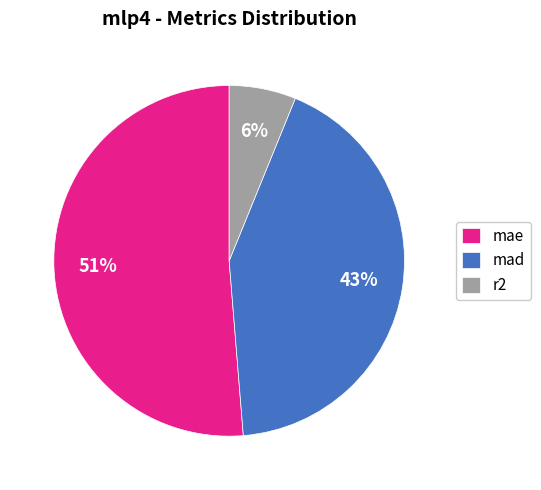

Approximately how many times larger is the value at r2 compared to mad?

0.1